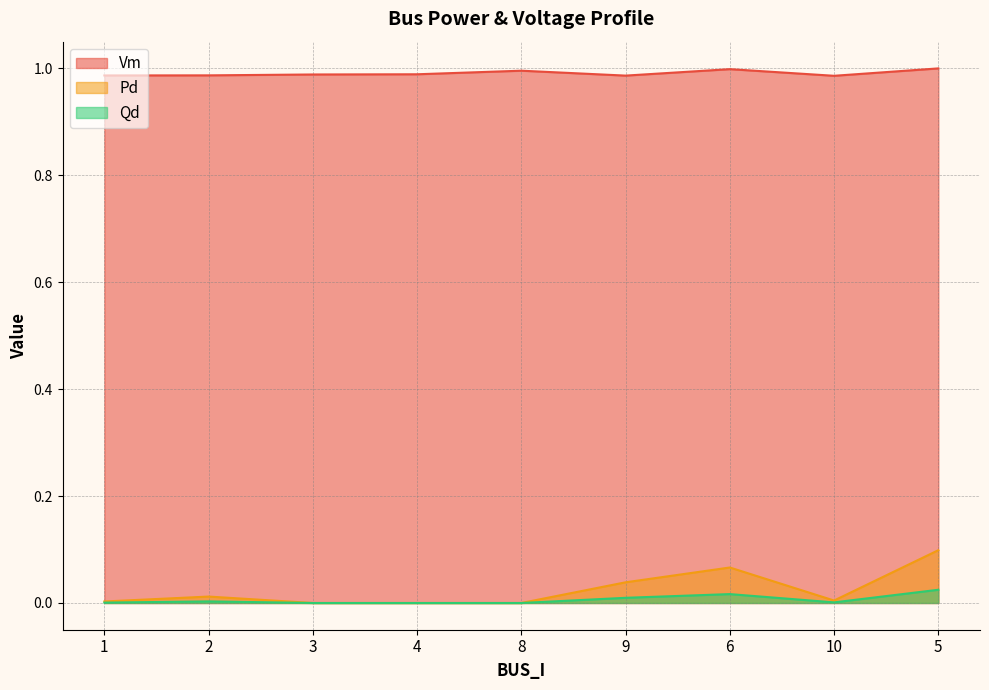

Is it true that Pd equals 0.1 at 5?

True